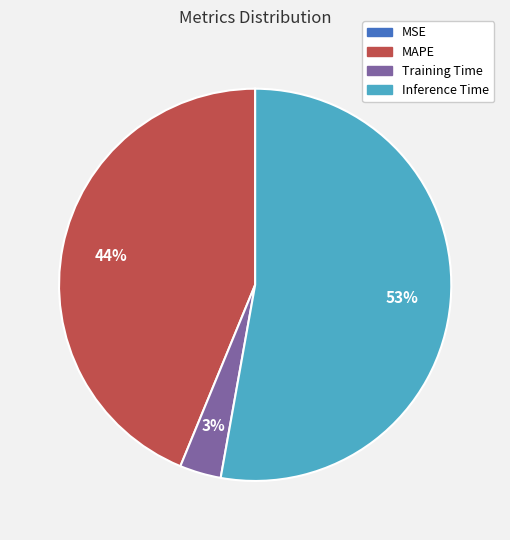

To the nearest percent, what portion does MAPE represent?

44%